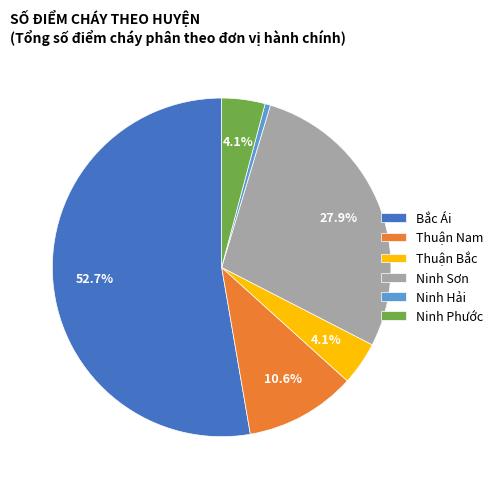

Approximately how many times larger is the value at Ninh Hải compared to Ninh Phước?

0.1